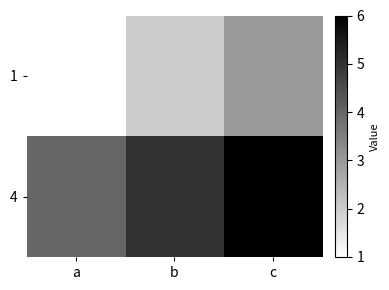

Rank the series by their average value, from highest to lowest.

4, 1